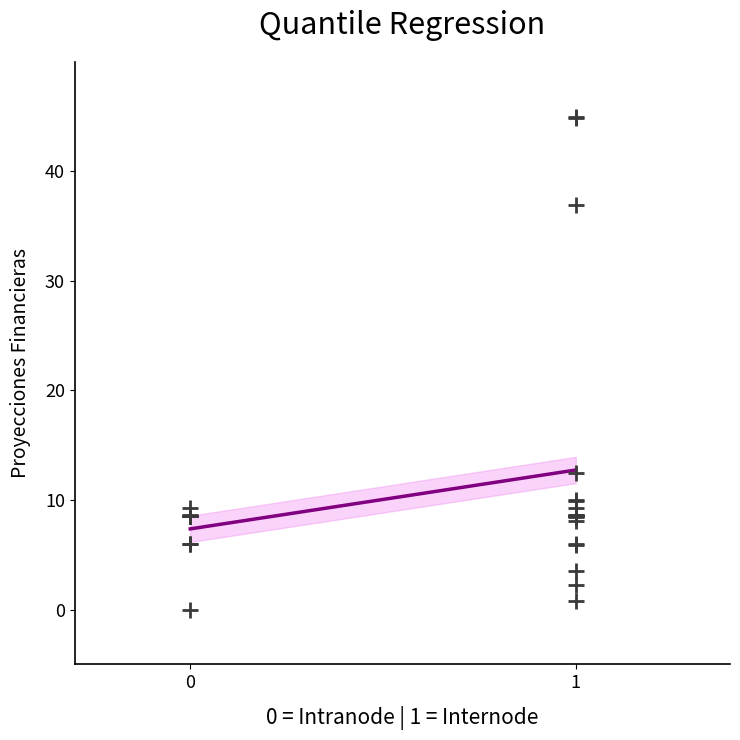

What Y value in the scatter plot is closest to 22?

12.4